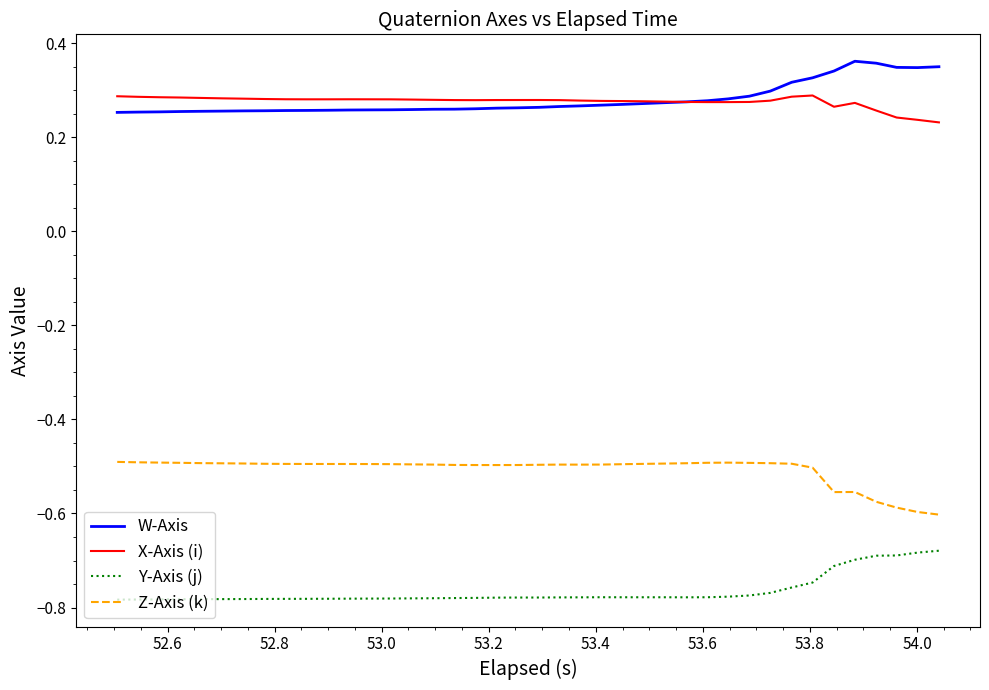

Is this an area chart (filled region under the line)?

No